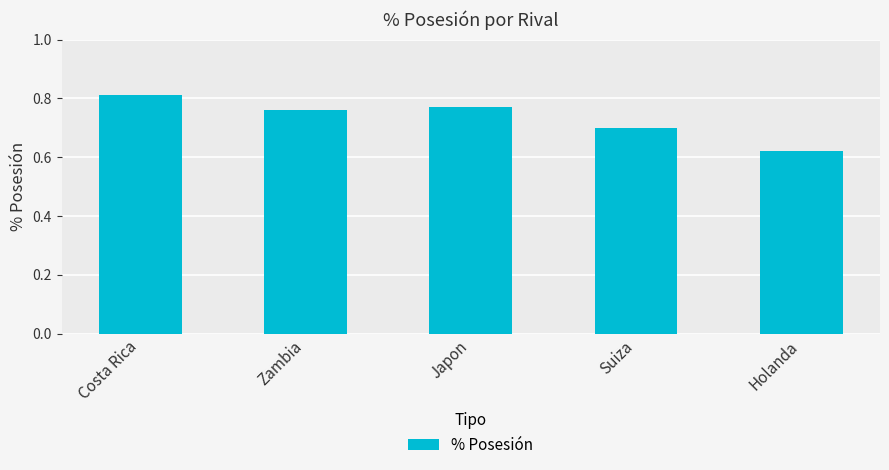

At which category does the chart reach its peak across all series?

Costa Rica